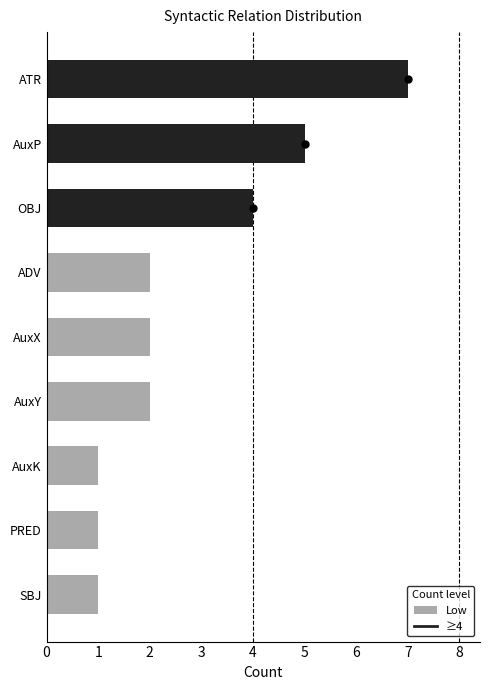

How many data points are less than 2?

3